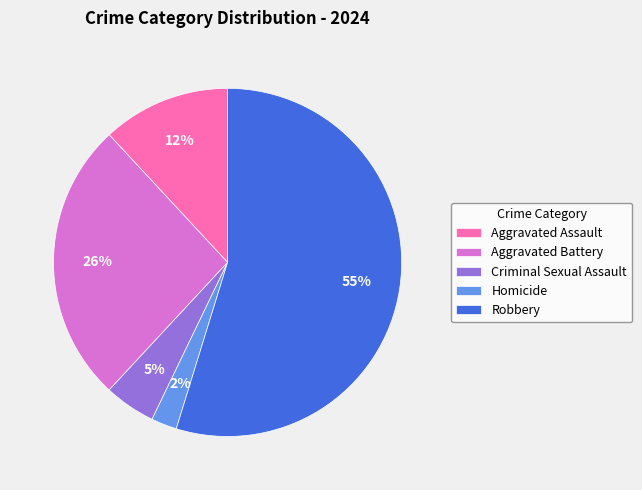

Combined, do Criminal Sexual Assault and Homicide account for over 50%?

No